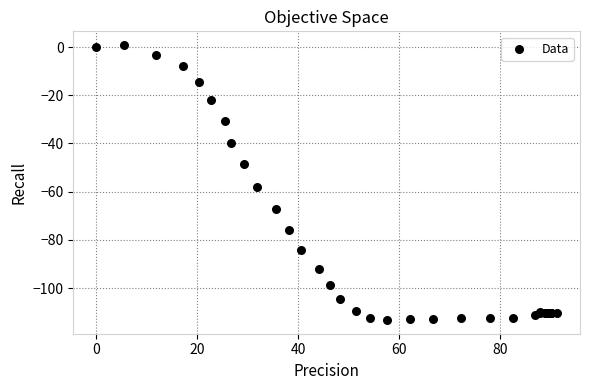

What Y value in the scatter plot is closest to -56?

-58.1